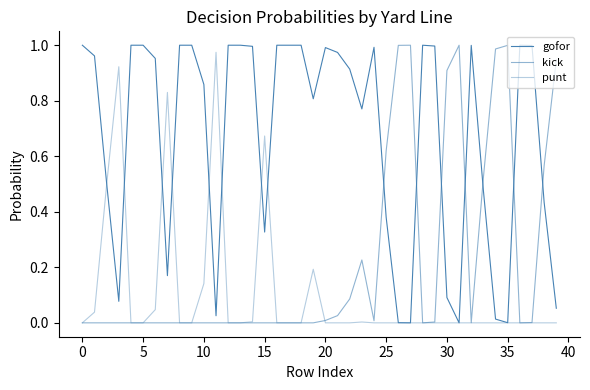

Does the chart have visible grid lines?

No